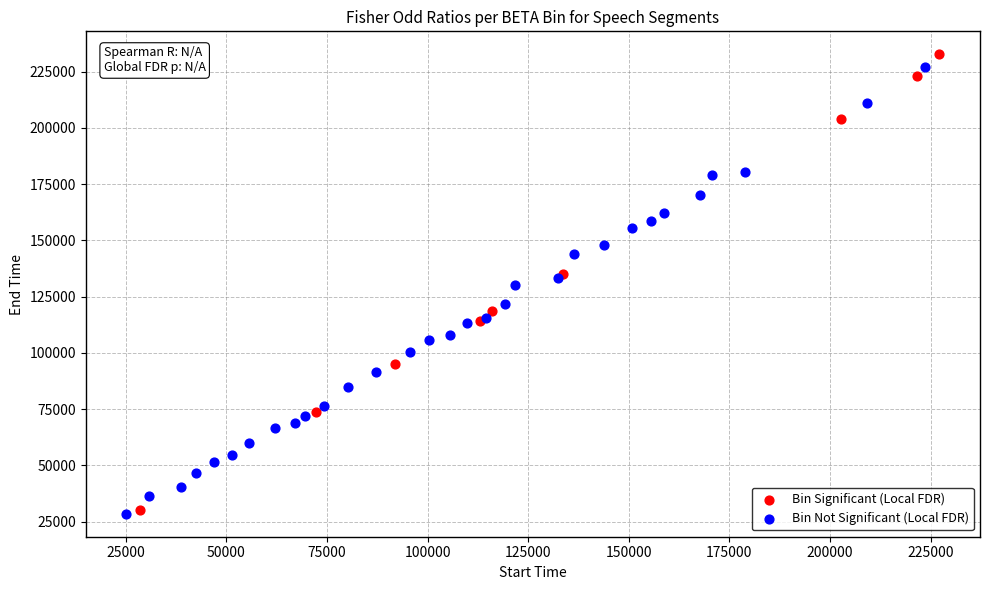

What are all the series names shown in the legend?

Bin Significant (Local FDR), Bin Not Significant (Local FDR)